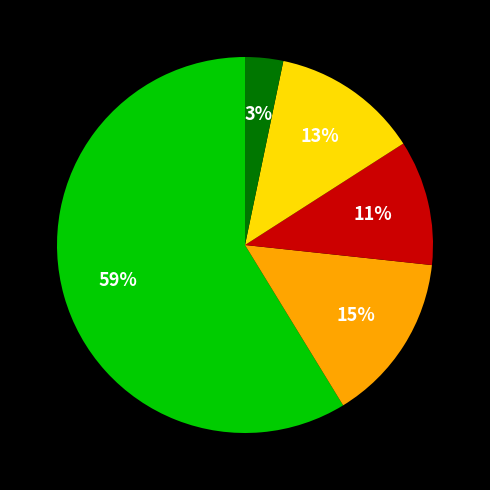

Is there any slice that represents more than half of the pie?

Yes